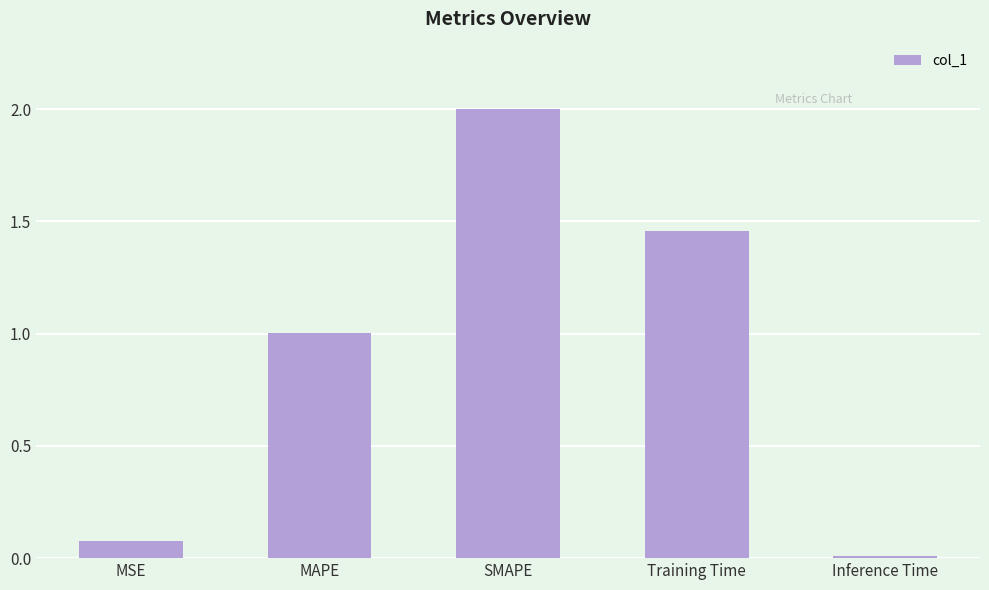

What is the difference between the second highest and minimum values?

1.4